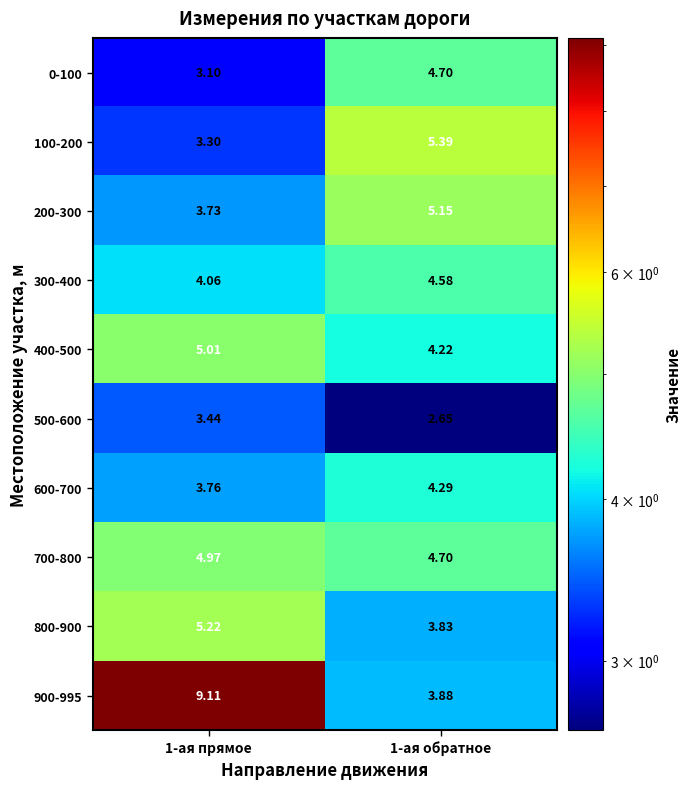

Reading right to left, transcribe all the data shown in this chart.

0-100: 1-ая обратное=4.7	1-ая прямое=3.1
100-200: 1-ая обратное=5.4	1-ая прямое=3.3
200-300: 1-ая обратное=5.2	1-ая прямое=3.7
300-400: 1-ая обратное=4.6	1-ая прямое=4.1
400-500: 1-ая обратное=4.2	1-ая прямое=5.0
500-600: 1-ая обратное=2.6	1-ая прямое=3.4
600-700: 1-ая обратное=4.3	1-ая прямое=3.8
700-800: 1-ая обратное=4.7	1-ая прямое=5.0
800-900: 1-ая обратное=3.8	1-ая прямое=5.2
900-995: 1-ая обратное=3.9	1-ая прямое=9.1